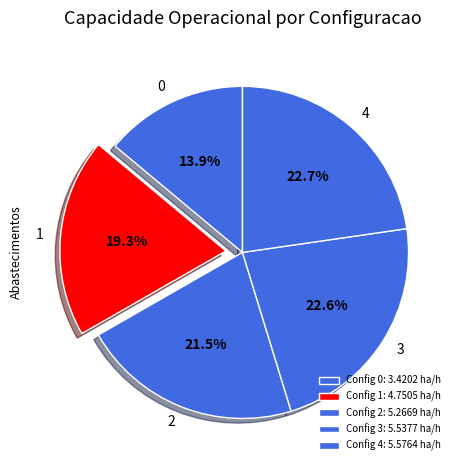

Count the number of slices in the pie.

5